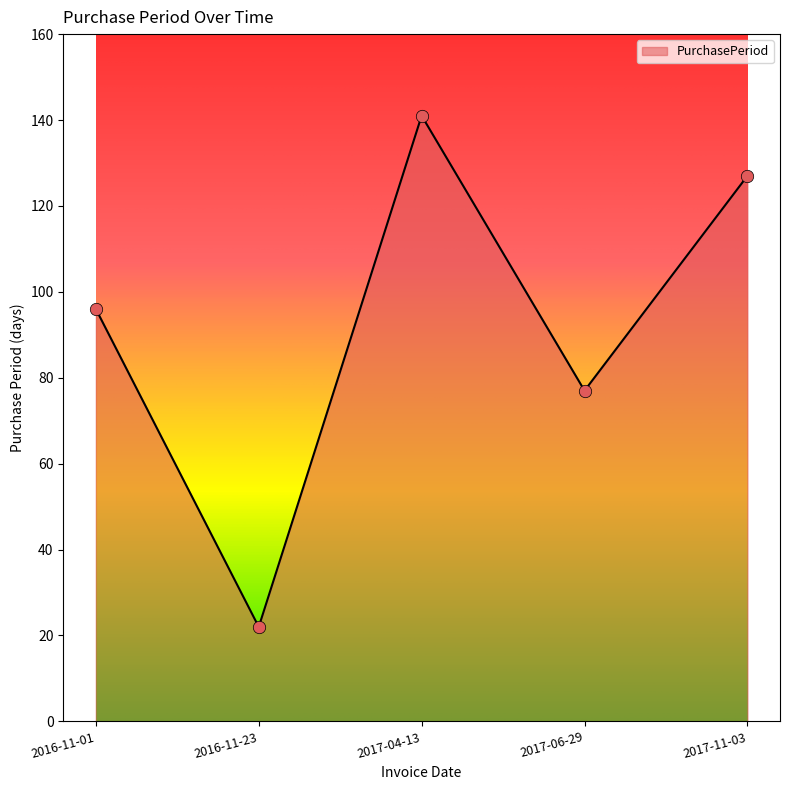

What is the change in value from 2016-11-23 to 2017-04-13?

+119